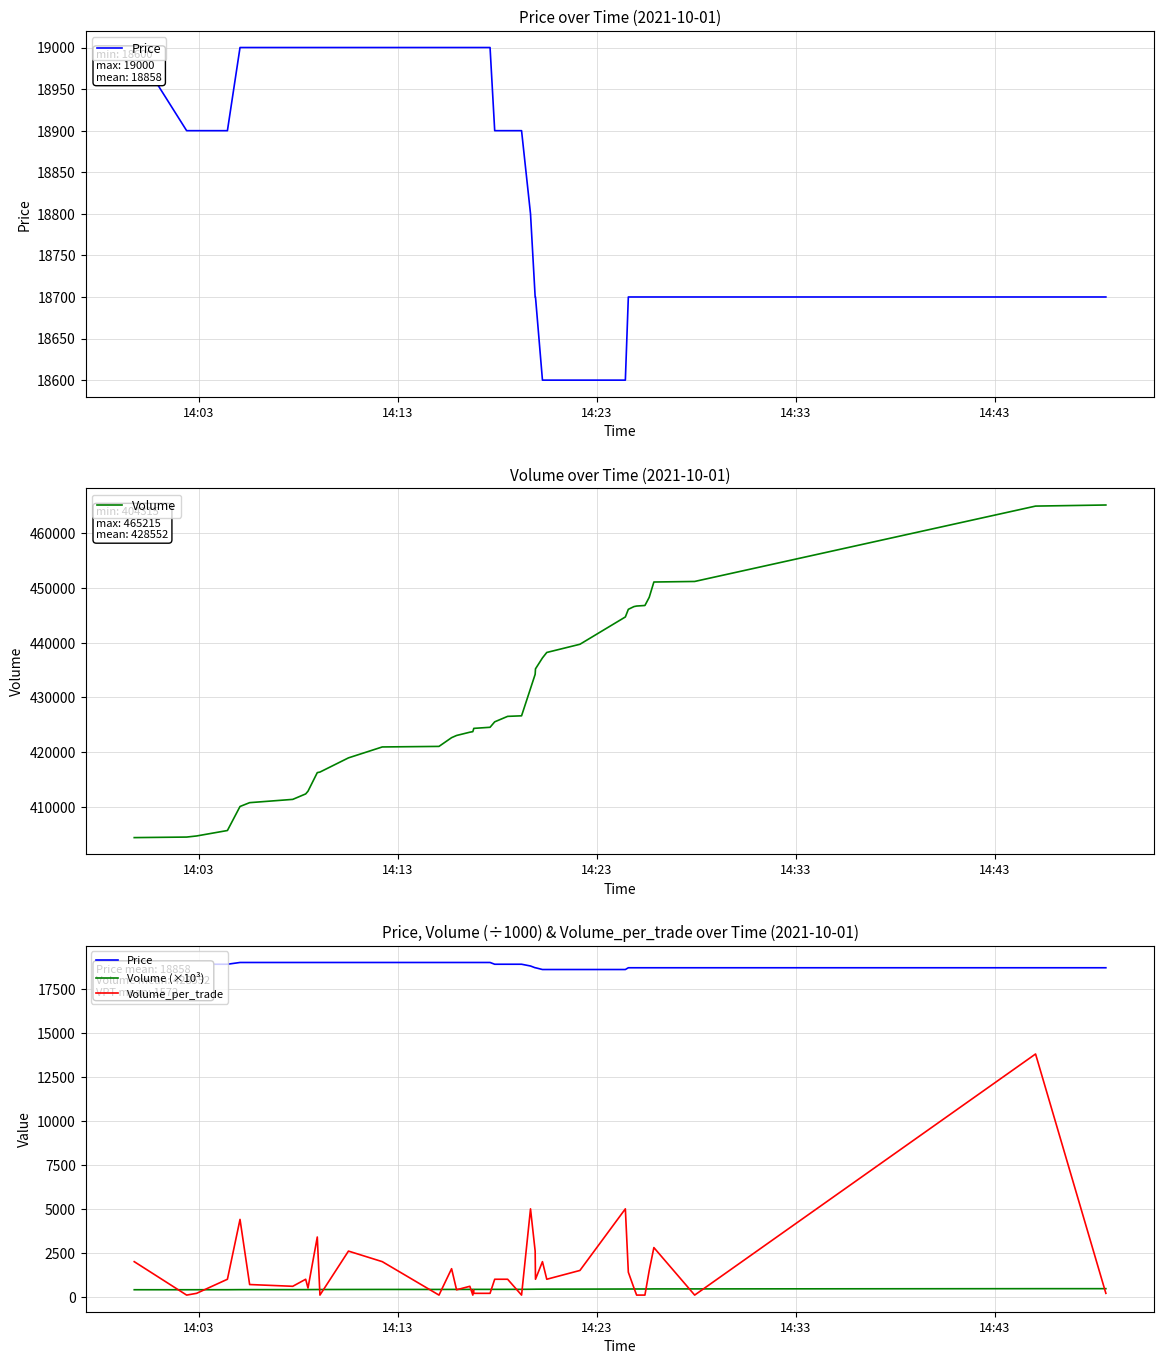

What is the value of the Volume (×10³) point at the 8th from the left?

412.3